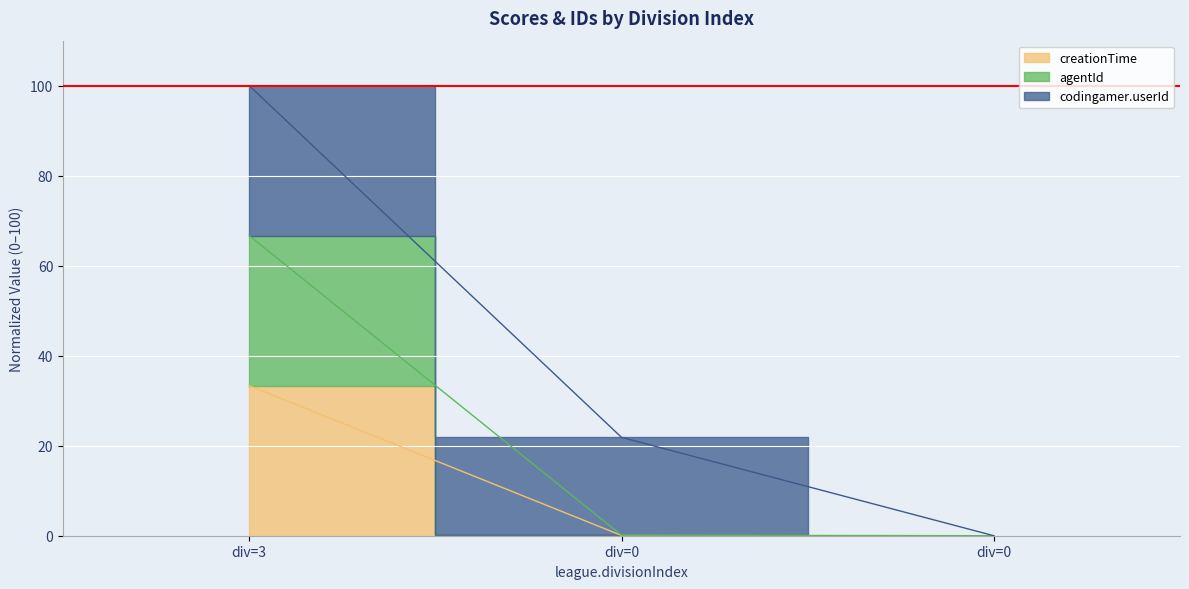

What is the total value across all series at div=0?

0.2